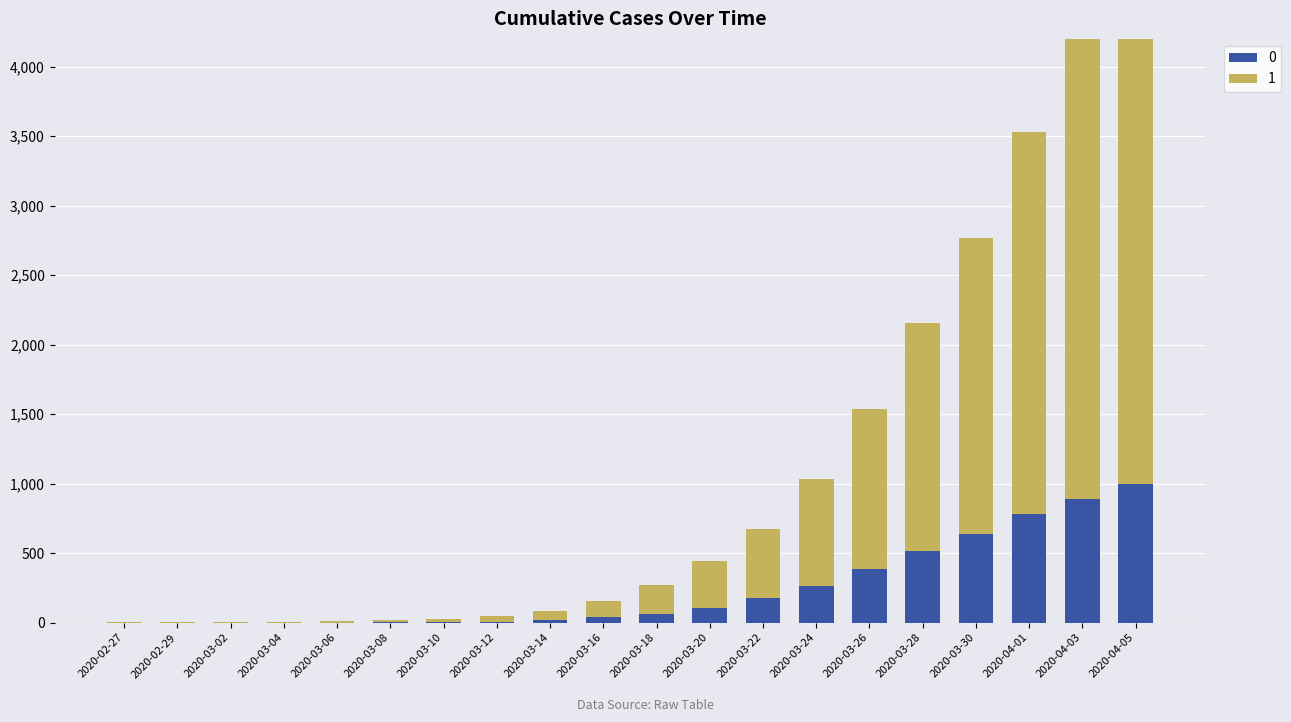

What is the sum of the 0 values at 2020-03-30 and 2020-04-01?

1420